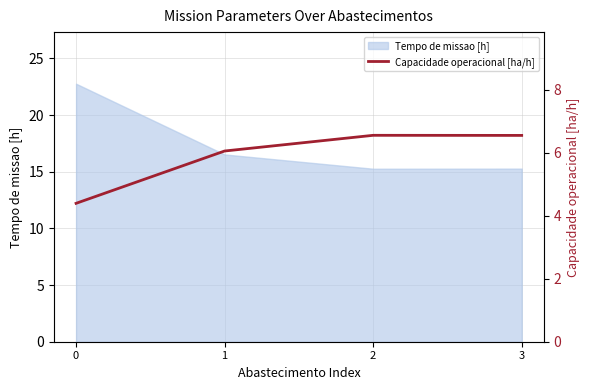

True or false: there are more than 0 points higher than both neighbors.

True